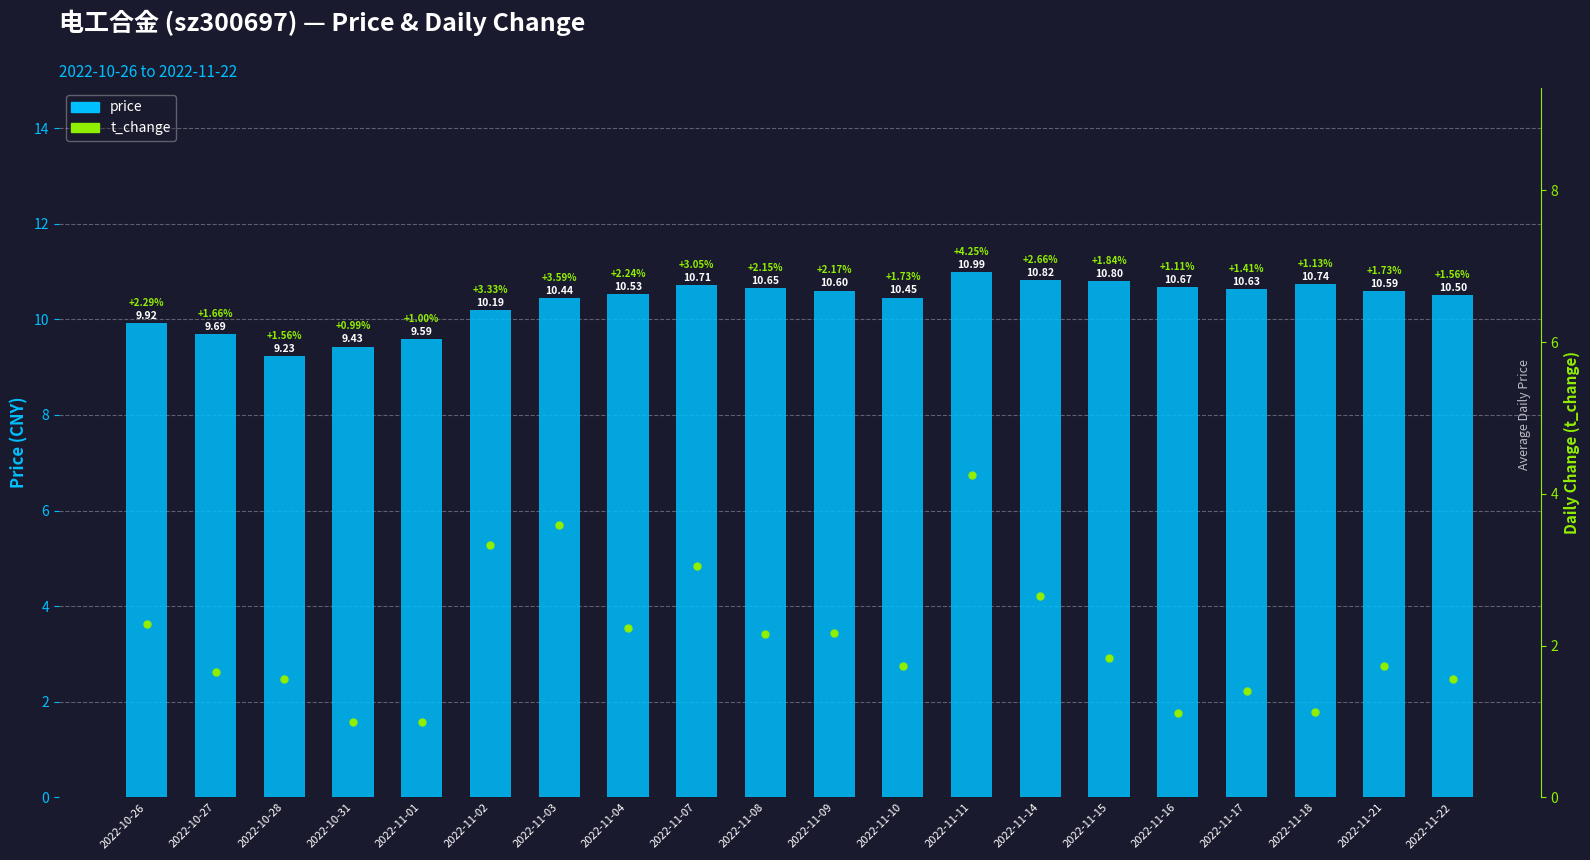

Is the value of t_change at 2022-10-28 greater than the value of price at 2022-10-28?

No